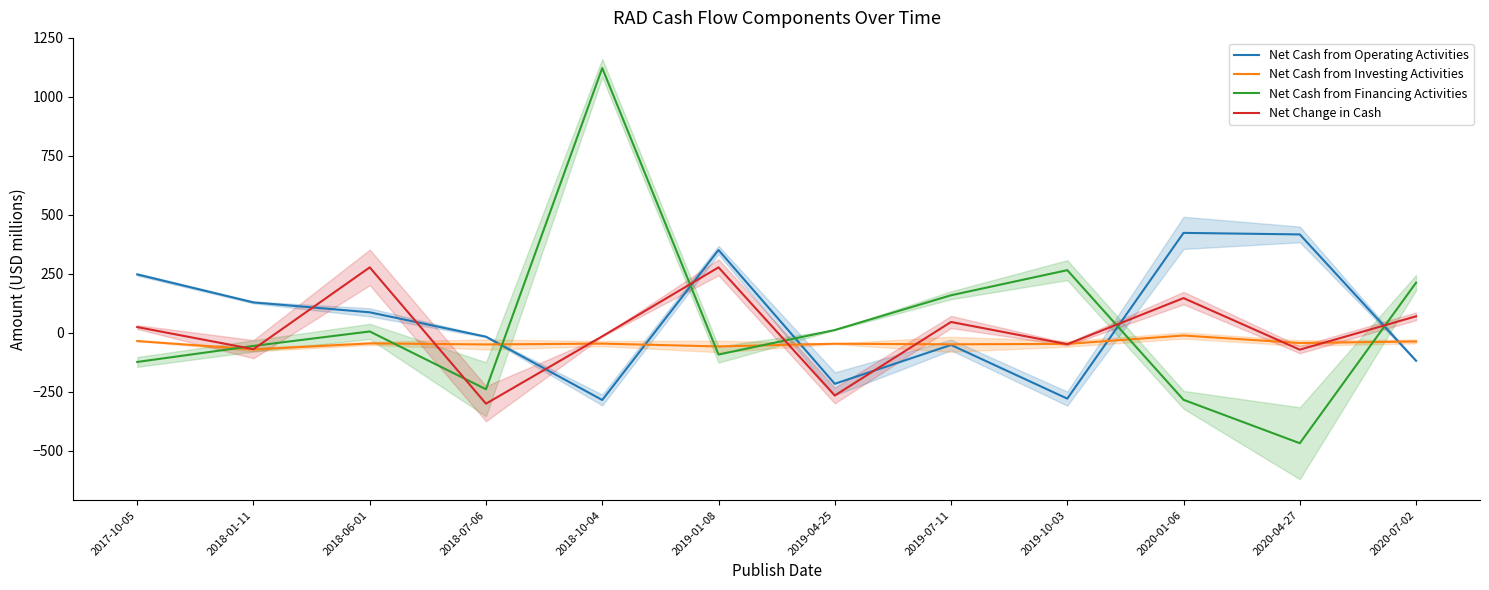

Is the value of Net Cash from Investing Activities at 2017-10-05 greater than the value of Net Cash from Operating Activities at 2018-10-04?

Yes